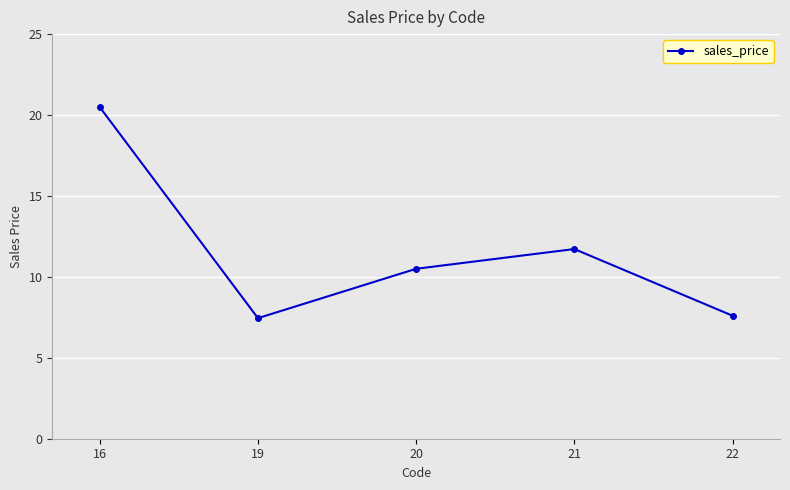

Reading right to left, list all the values displayed in this chart.

7.6	11.7	10.5	7.5	20.5